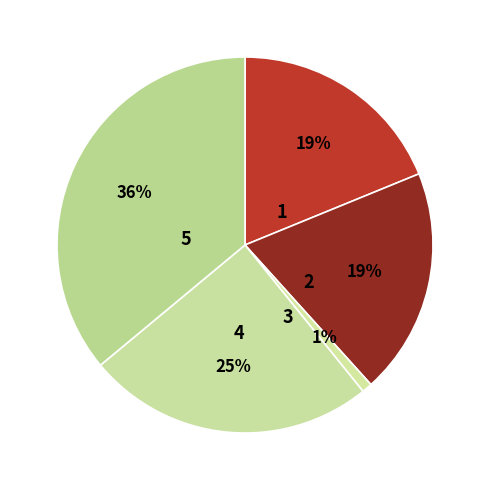

Count the number of slices in the pie.

5